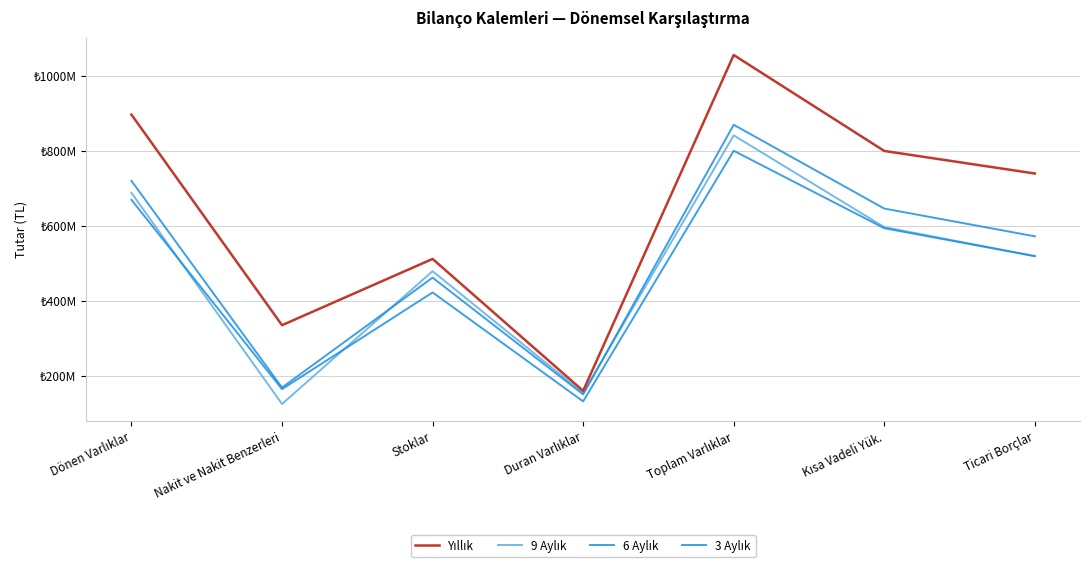

True or false: Yıllık and 9 Aylık intersect in this chart.

False